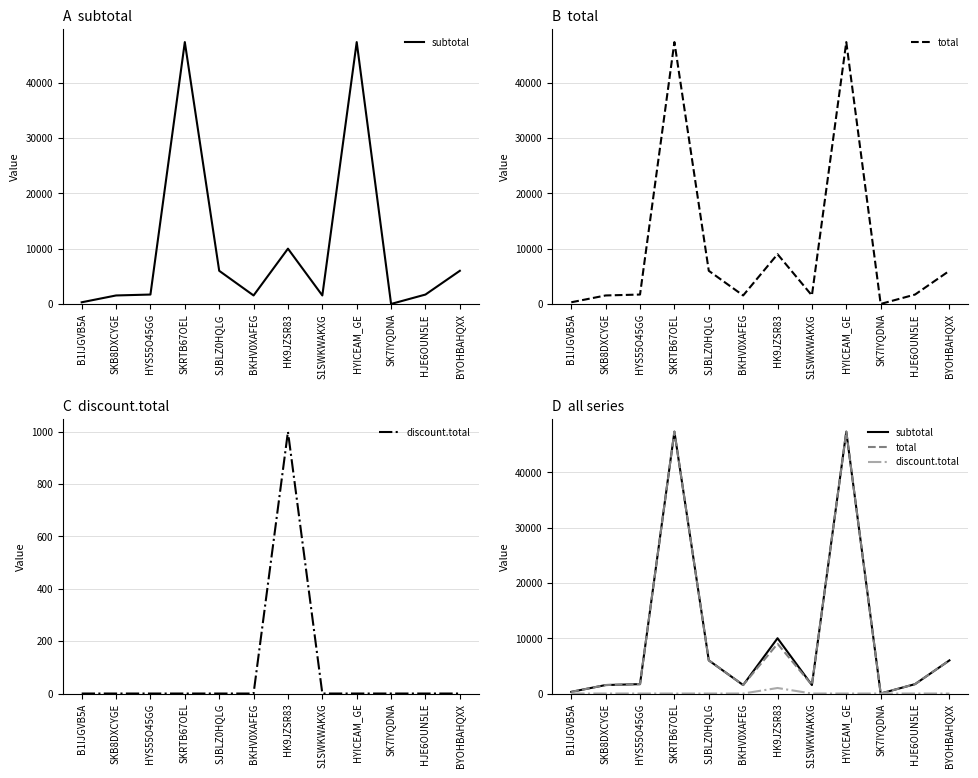

What position from the left is BYOHBAHQXX?

12